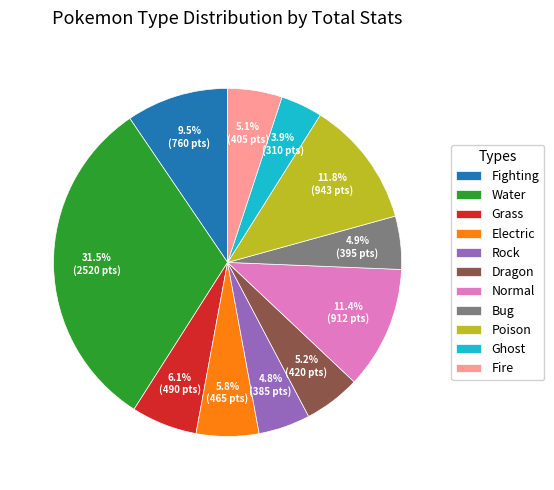

To the nearest percent, what is the combined percentage of Water and Rock?

36%